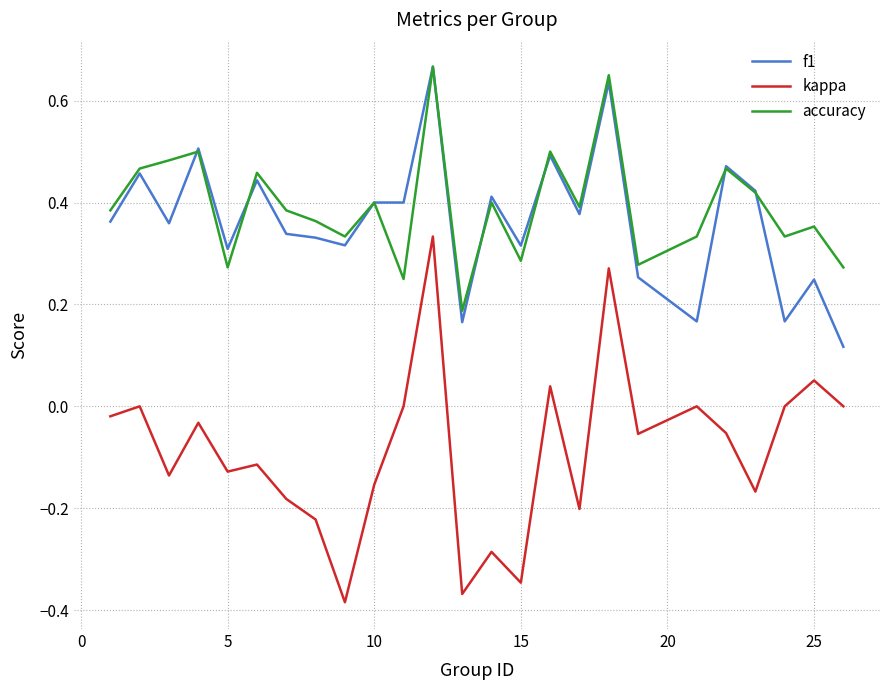

True or false: f1 and kappa intersect in this chart.

False